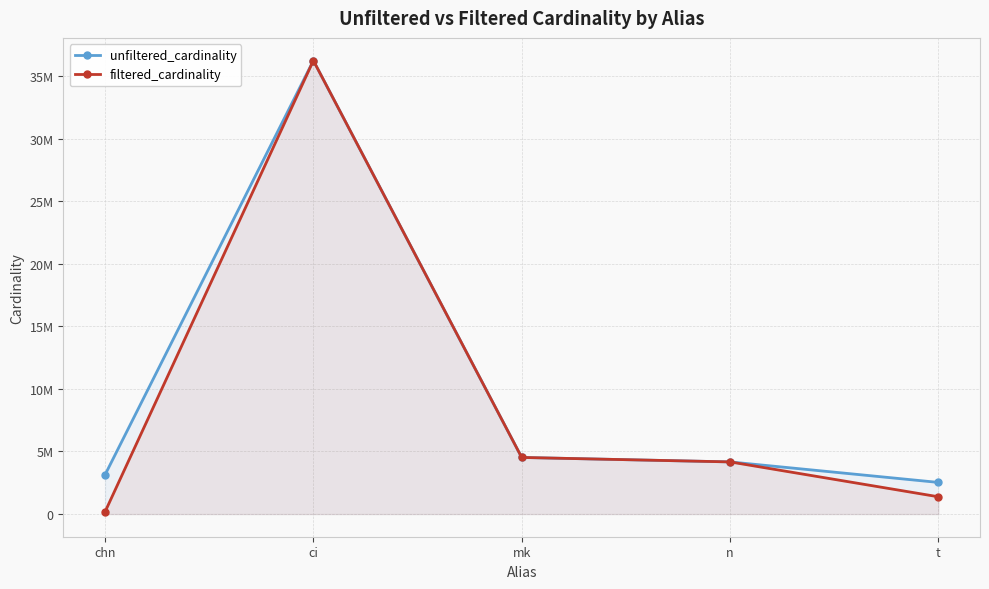

What is the average value of the filtered_cardinality series?

9299474